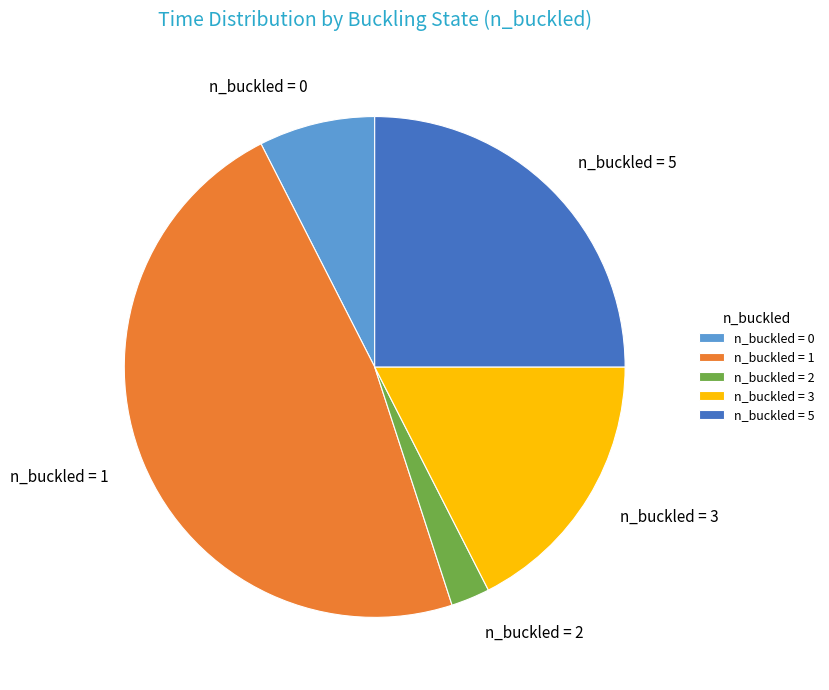

What is the ratio of the value at n_buckled = 5 to the value at n_buckled = 1?

0.5